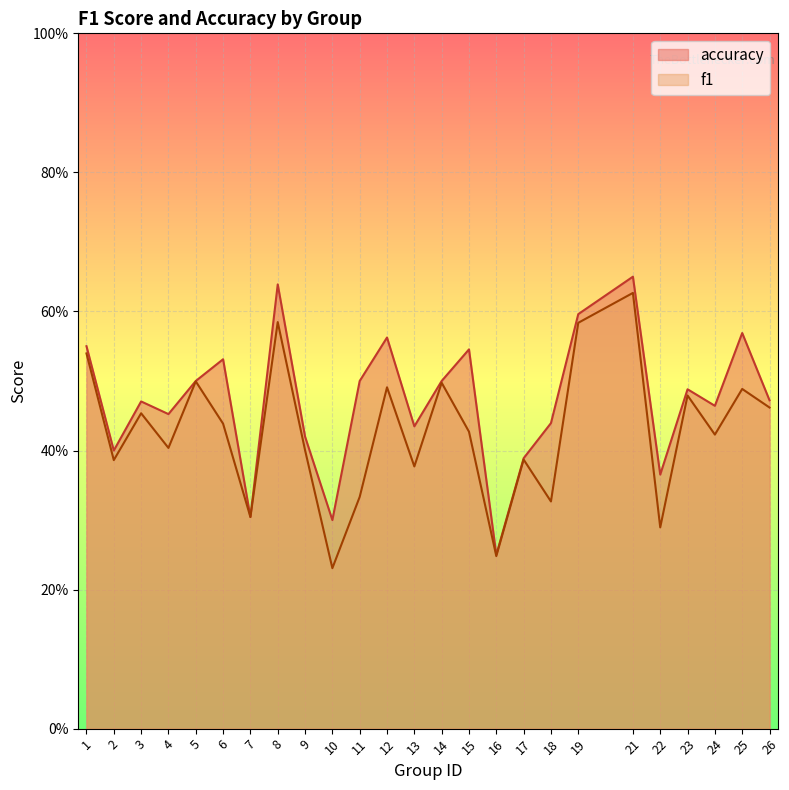

What is the total value across all series at 26?

0.9